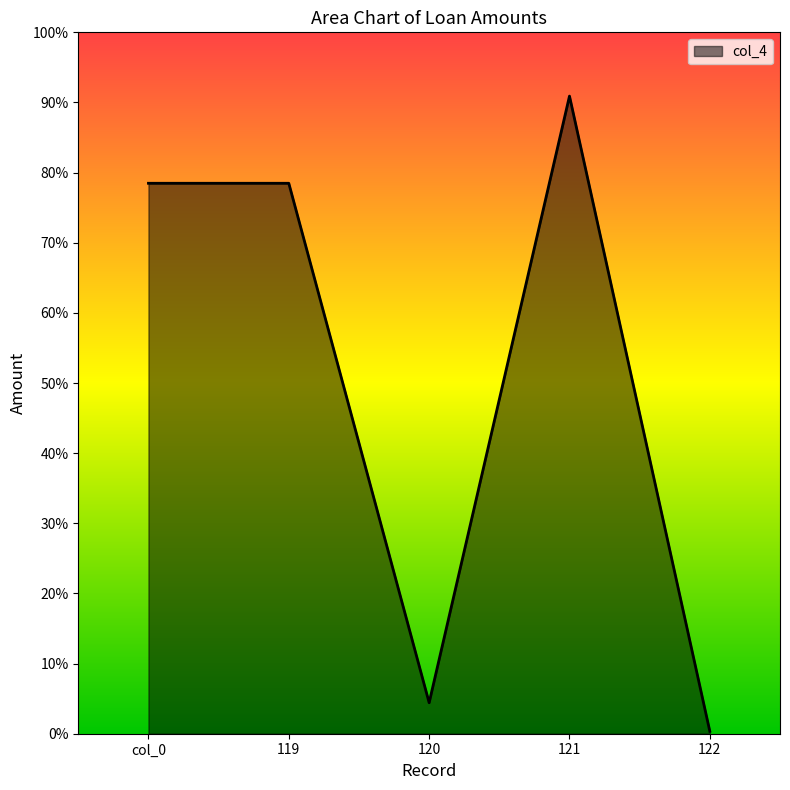

What is the ratio of the value at 122 to the value at 120?

0.1